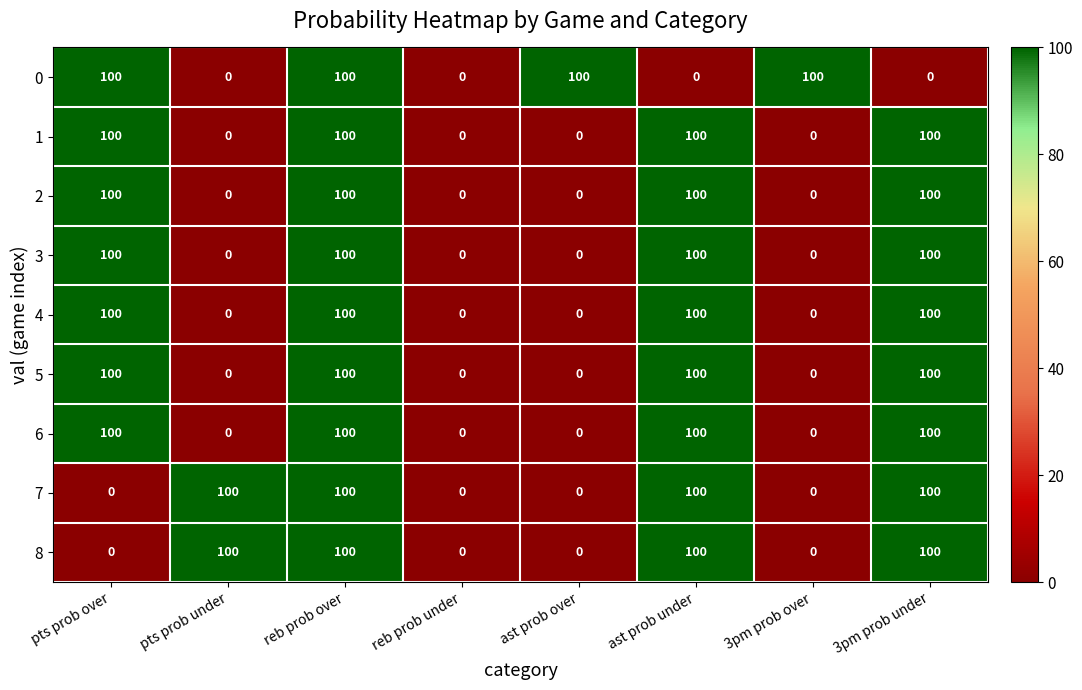

How many data points in 6 are less than 100?

4